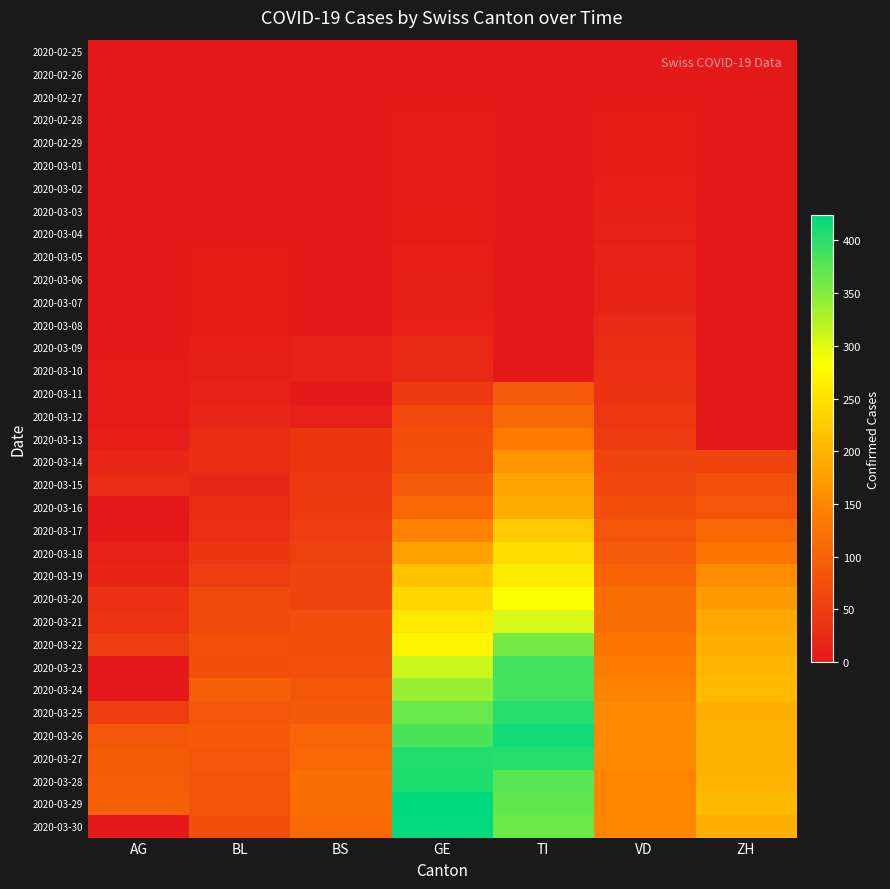

Rank the series at GE from lowest to highest value.

2020-02-25, 2020-02-26, 2020-02-27, 2020-02-28, 2020-02-29, 2020-03-01, 2020-03-02, 2020-03-03, 2020-03-04, 2020-03-05, 2020-03-06, 2020-03-07, 2020-03-08, 2020-03-09, 2020-03-10, 2020-03-11, 2020-03-12, 2020-03-13, 2020-03-14, 2020-03-15, 2020-03-16, 2020-03-17, 2020-03-18, 2020-03-19, 2020-03-20, 2020-03-21, 2020-03-22, 2020-03-23, 2020-03-24, 2020-03-25, 2020-03-26, 2020-03-27, 2020-03-28, 2020-03-30, 2020-03-29